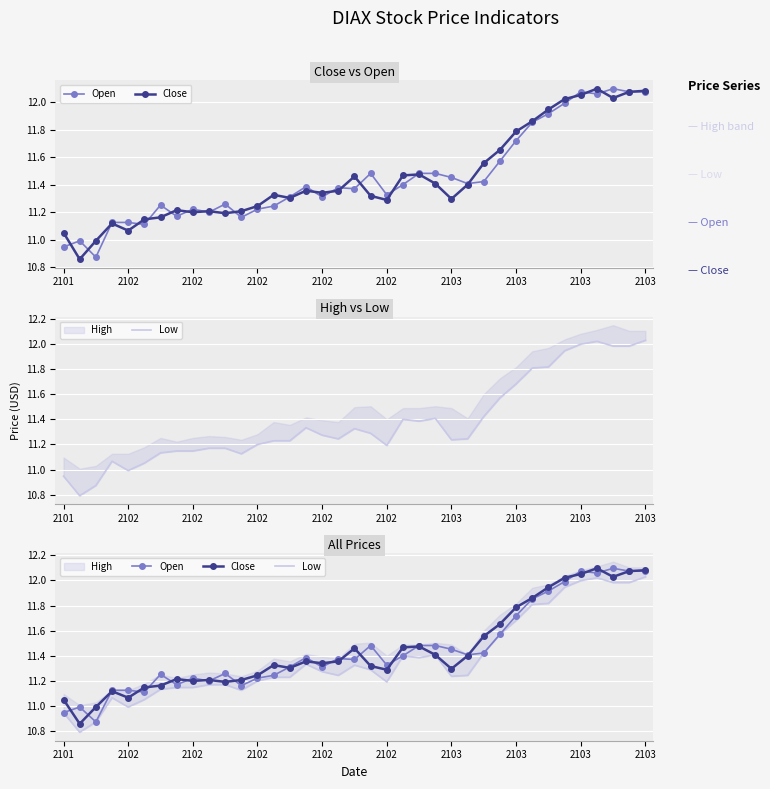

What is the approximate value of Open at 2103?

11.7